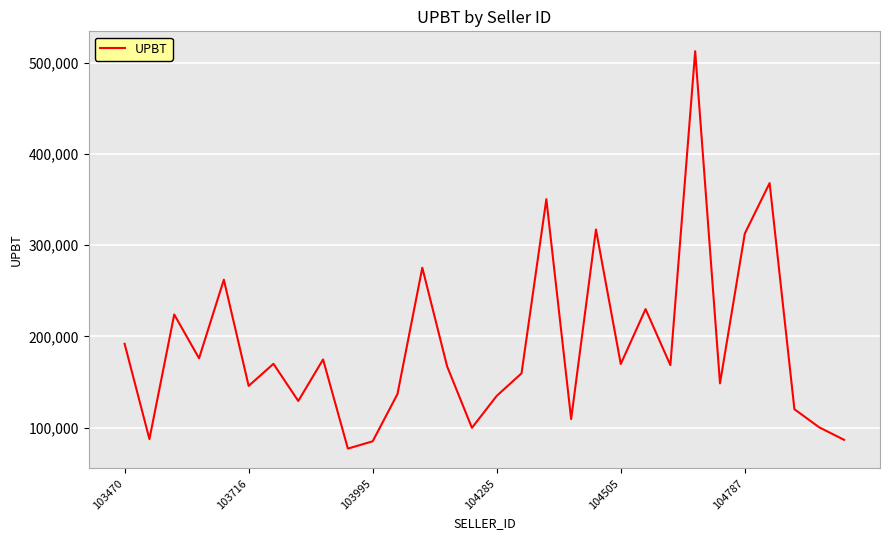

What is the average value?

189734.2